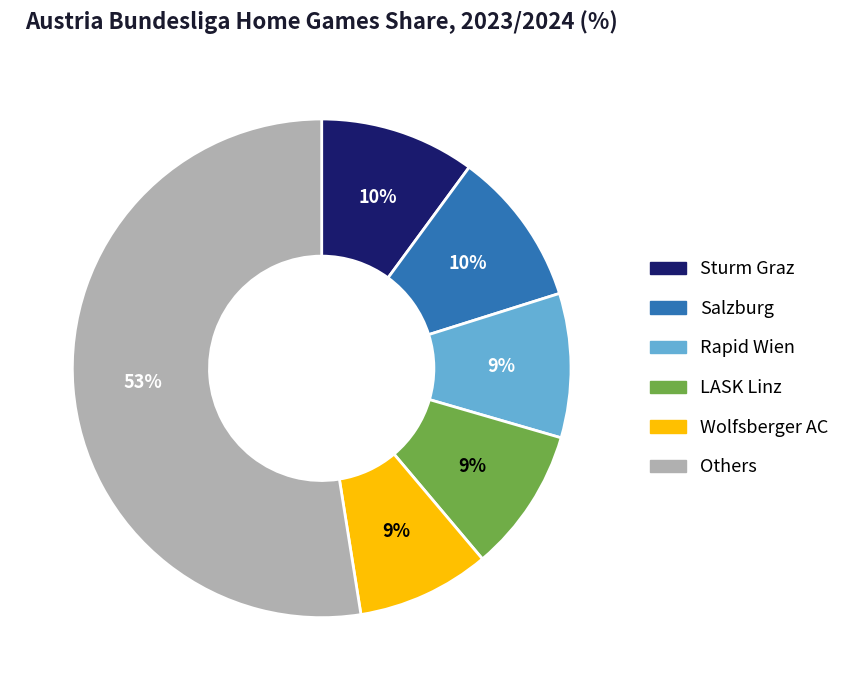

How many slices are in this pie chart?

6